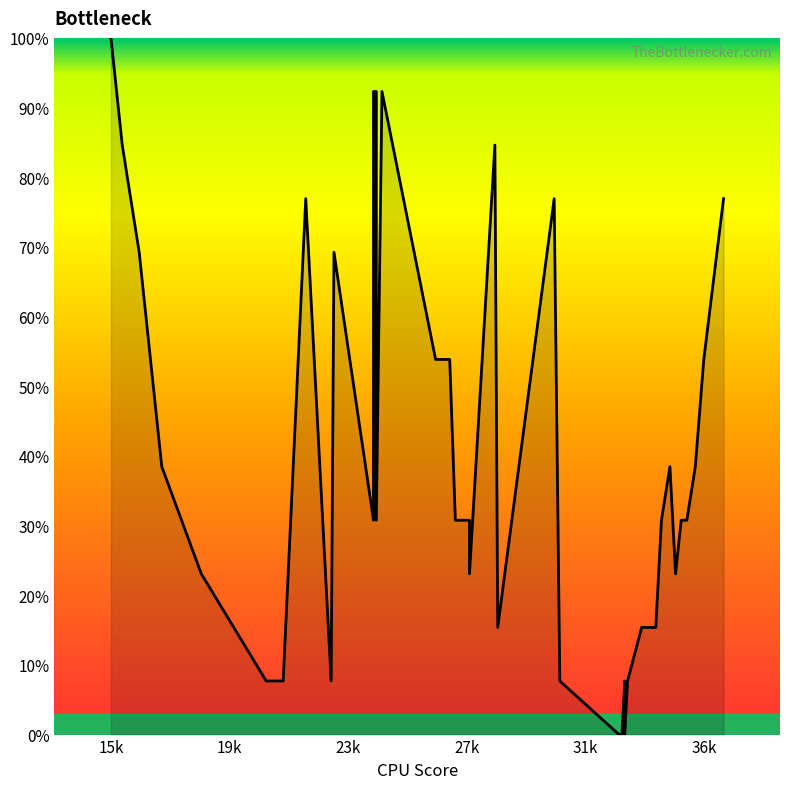

What is the value of the 18th point from the left?

30.8